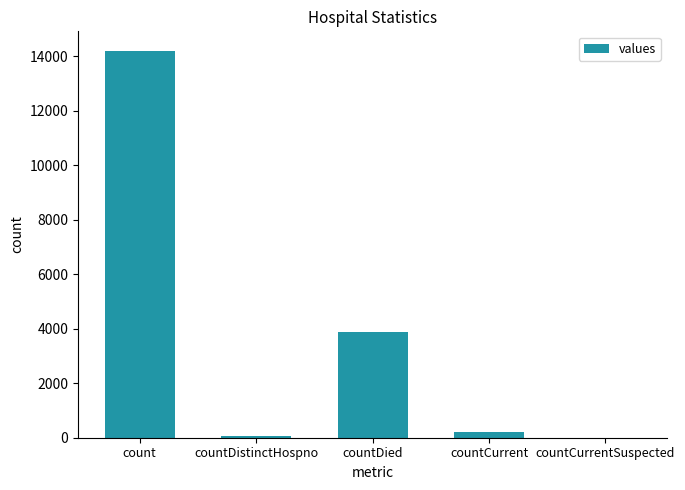

The chart shows a value of 2081 at countDied. True or false?

False